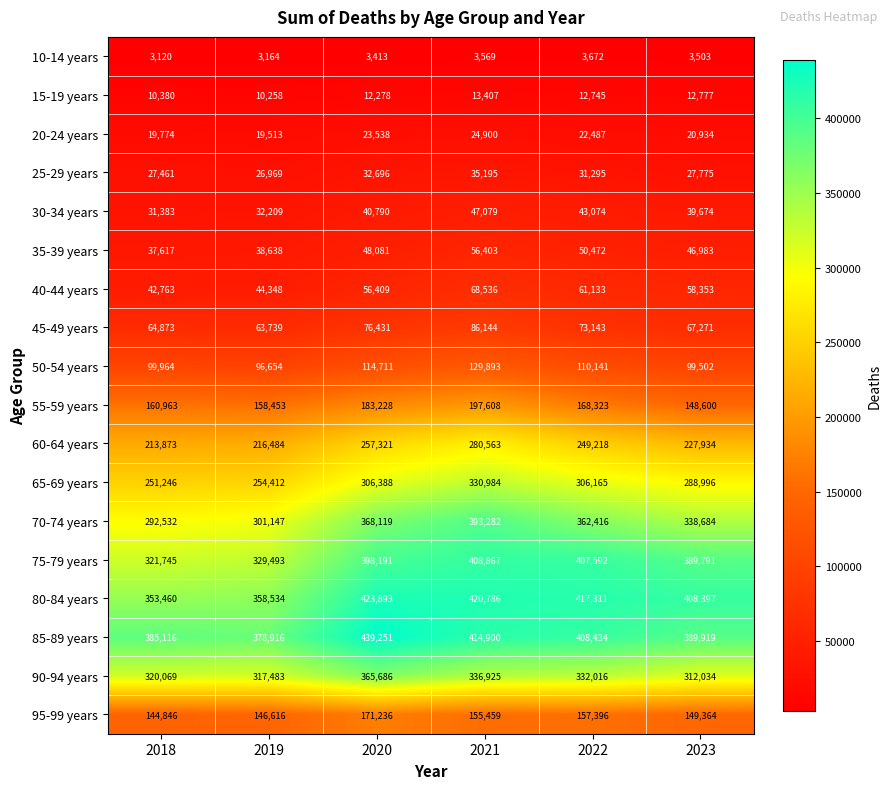

At which label does 75-79 years reach its minimum?

2018